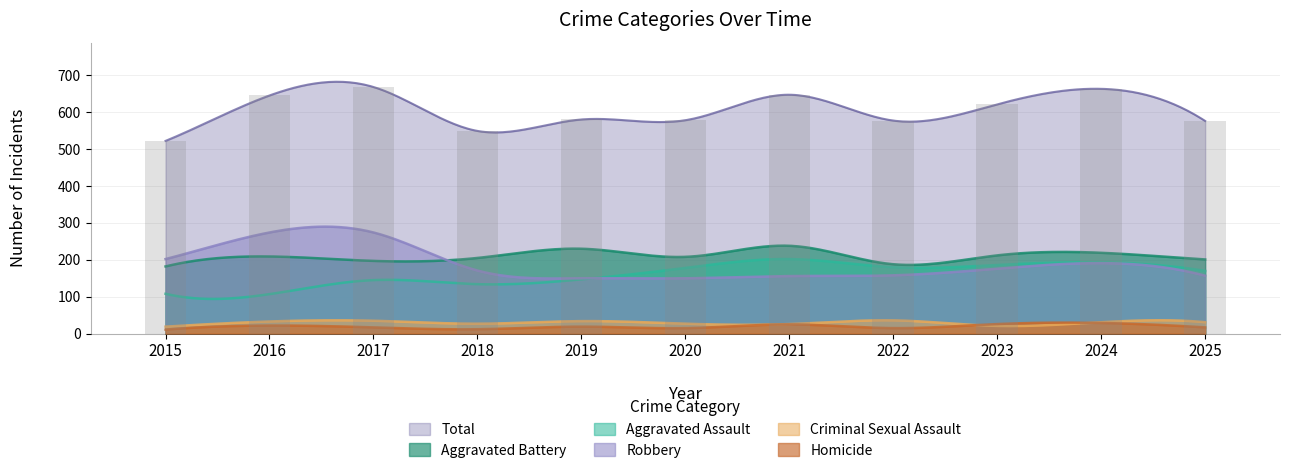

Are the bars horizontal?

No